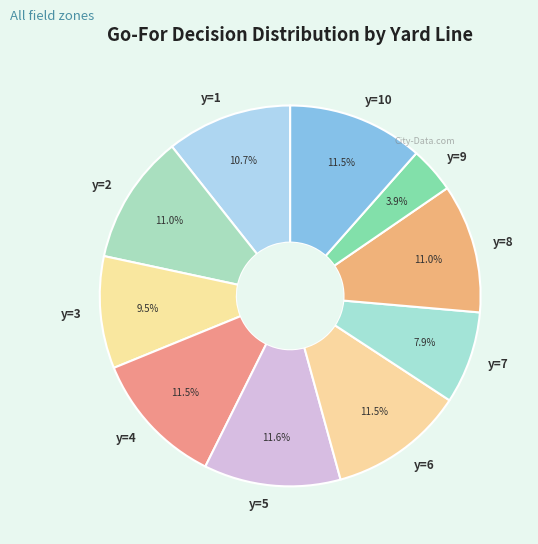

To the nearest percent, what is the difference between the largest and smallest slice percentages?

8%